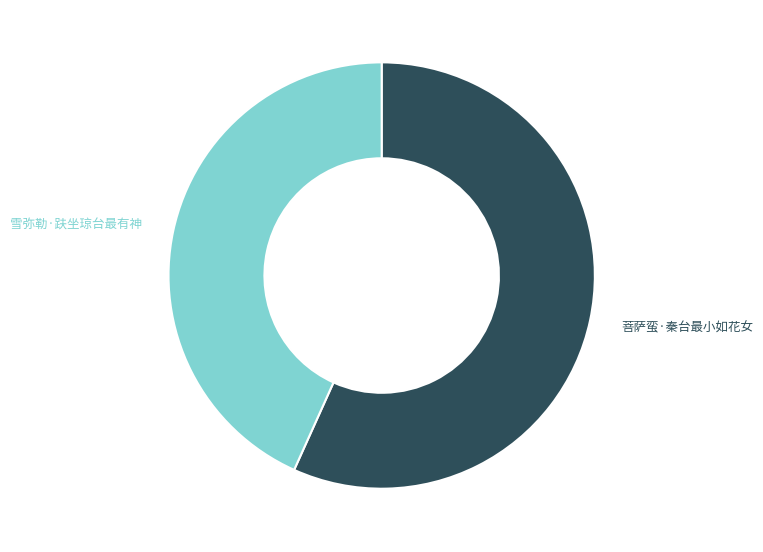

Is there any slice that represents more than half of the pie?

Yes